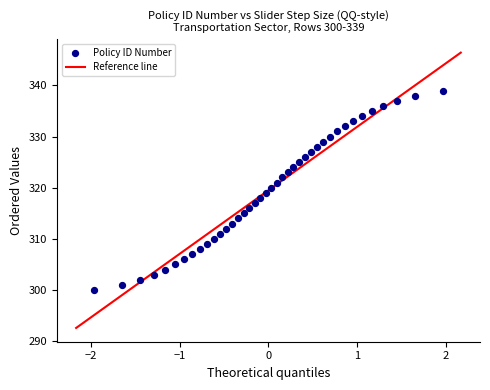

What is the range of Y values (max minus min)?

39